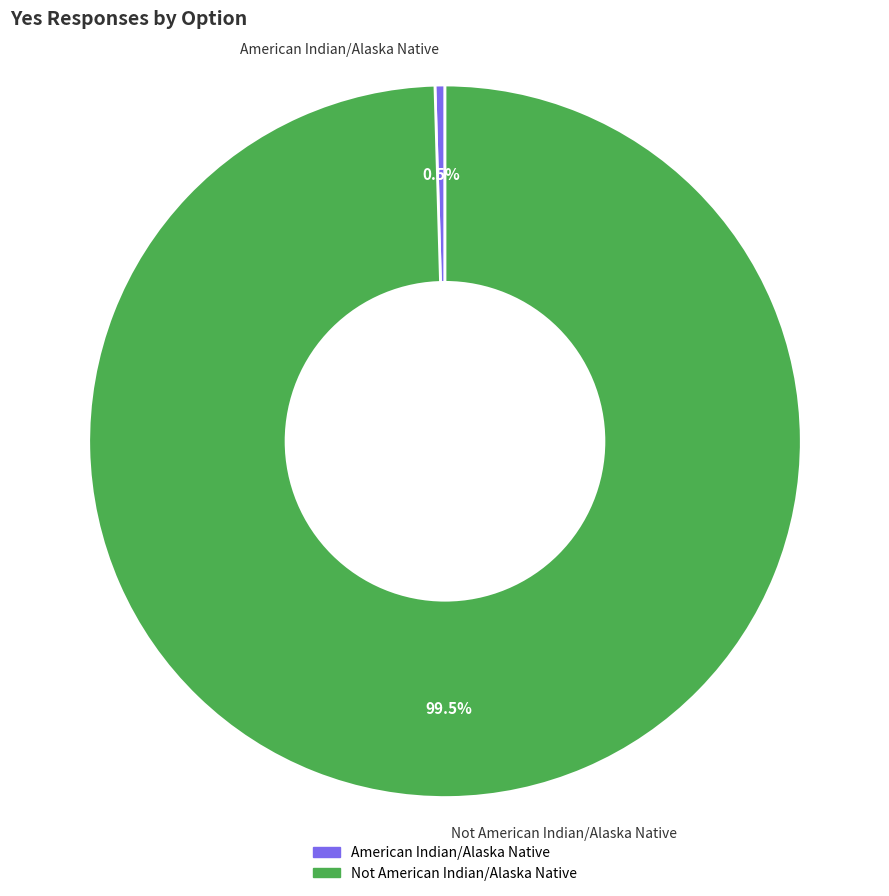

How many slices are in this pie chart?

2